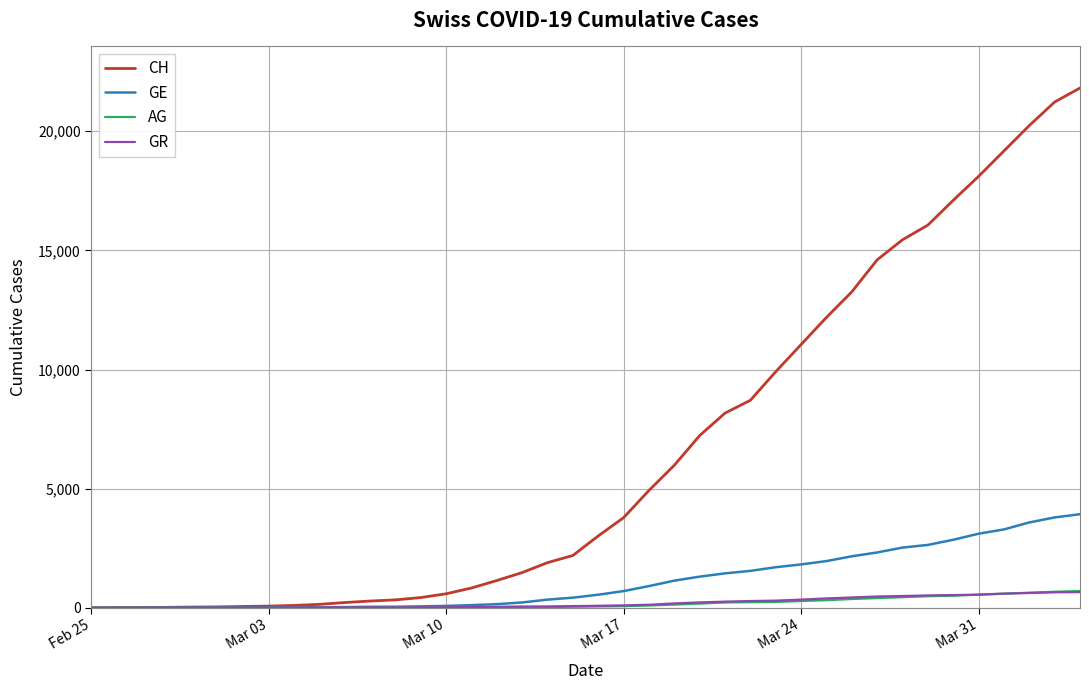

Which series has the largest total across all categories?

CH